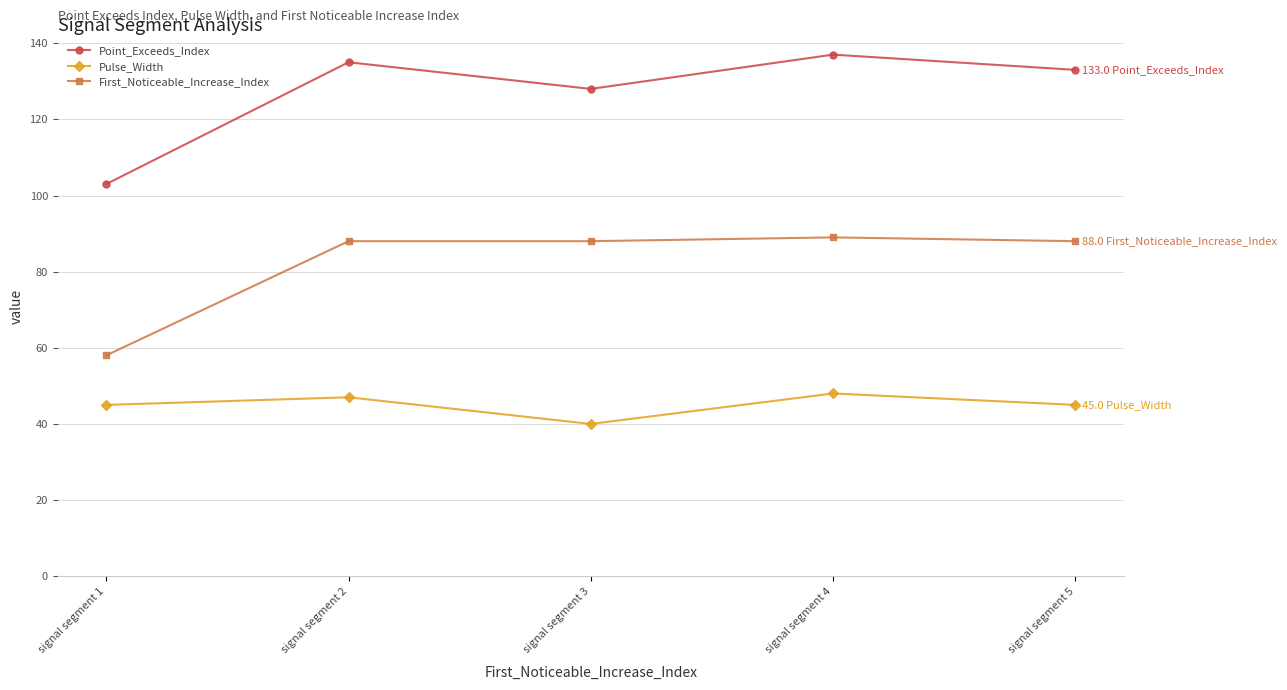

Count the number of data series in this chart.

3